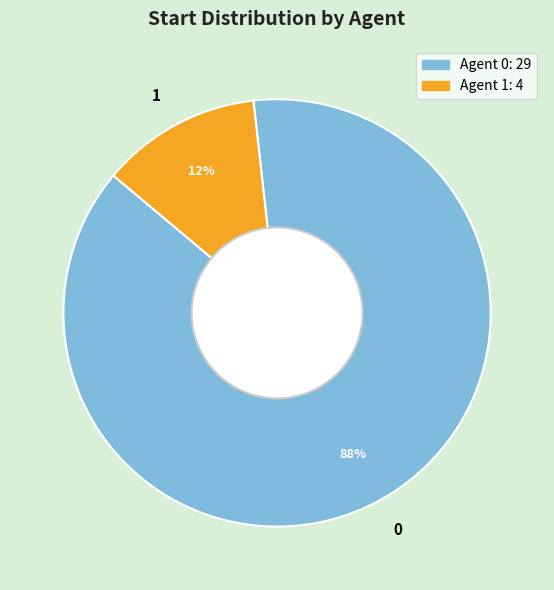

Count the number of slices in the pie.

2